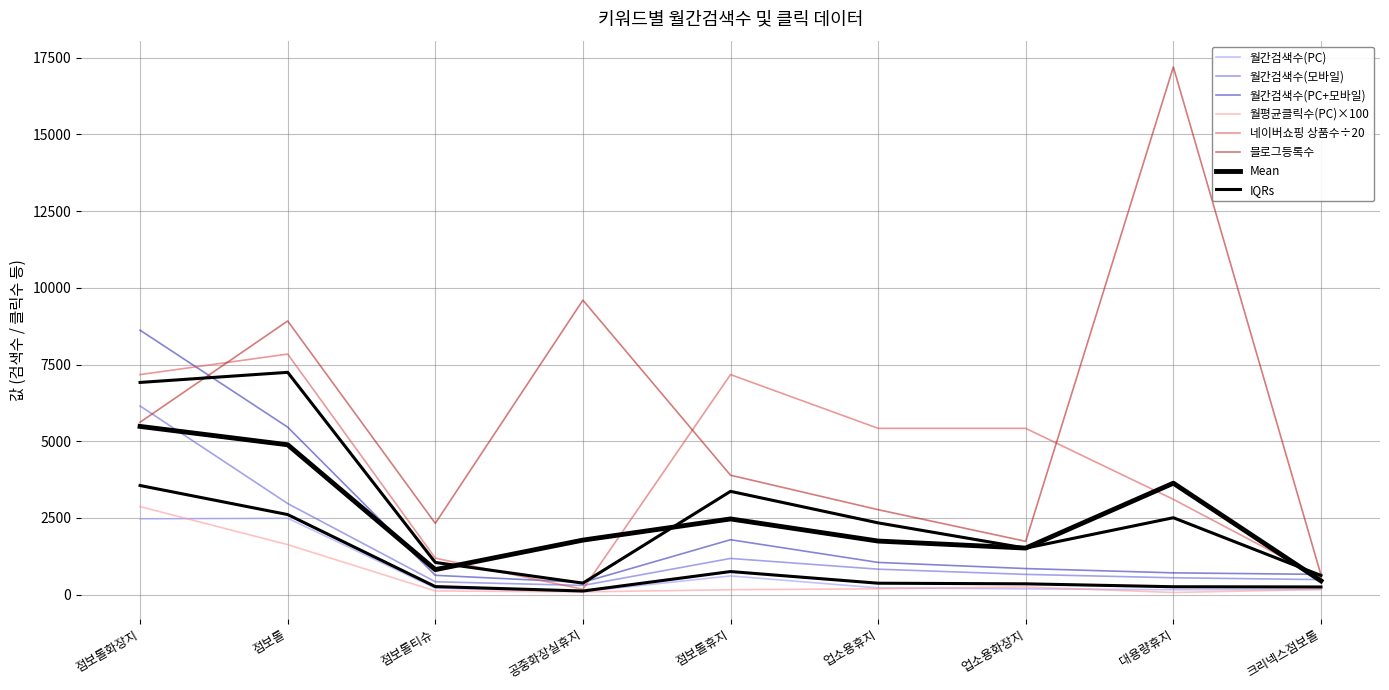

What is the approximate value of 월평균클릭수(PC) at 대용량휴지?

70.0